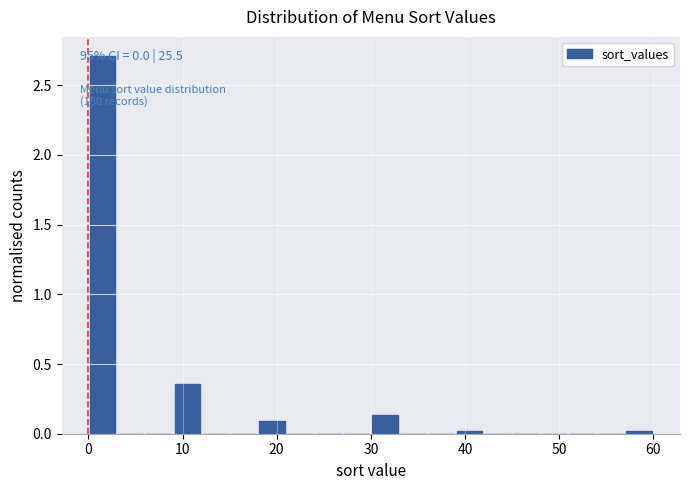

Around what value on the x-axis is the tallest bar? Give the approximate position of its centre, as read against the axis.

2